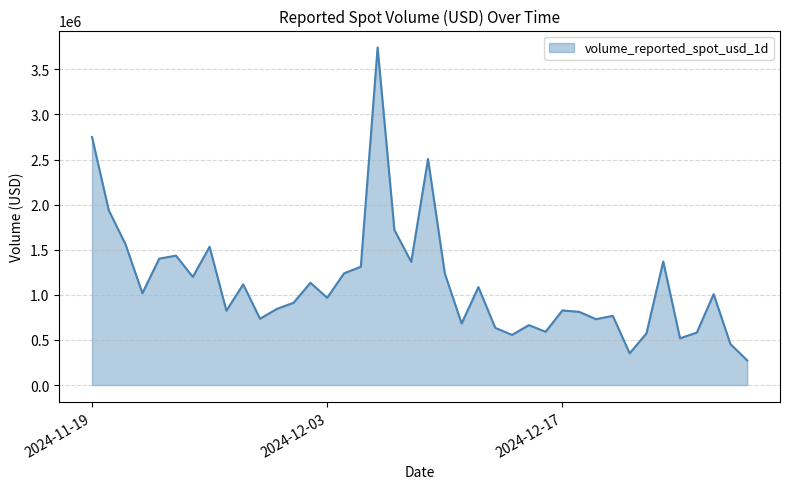

How many categories are shown in the chart?

40